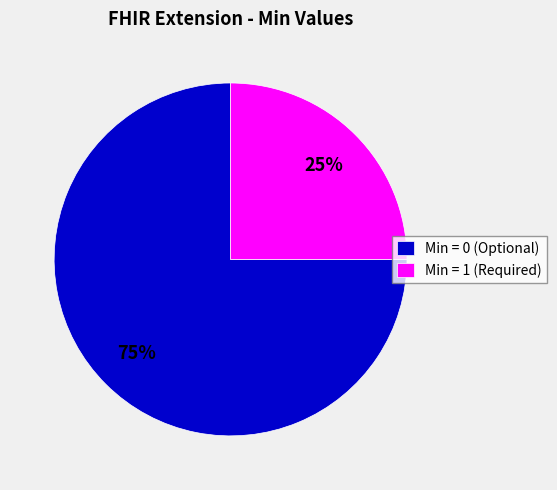

True or false: Min = 0 (Optional) accounts for 75% of the total.

True